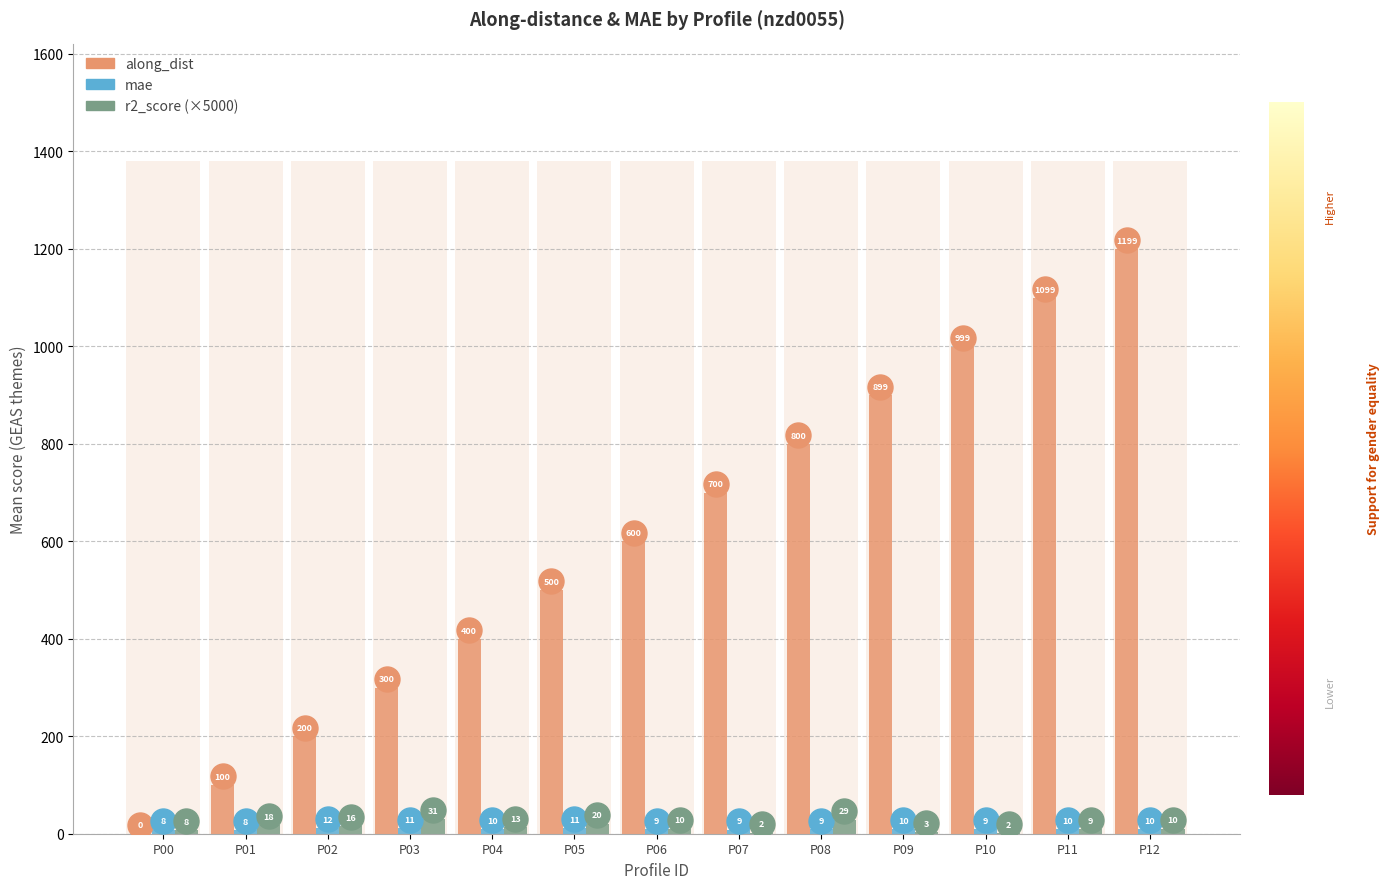

What is the average value of the along_dist series?

599.6